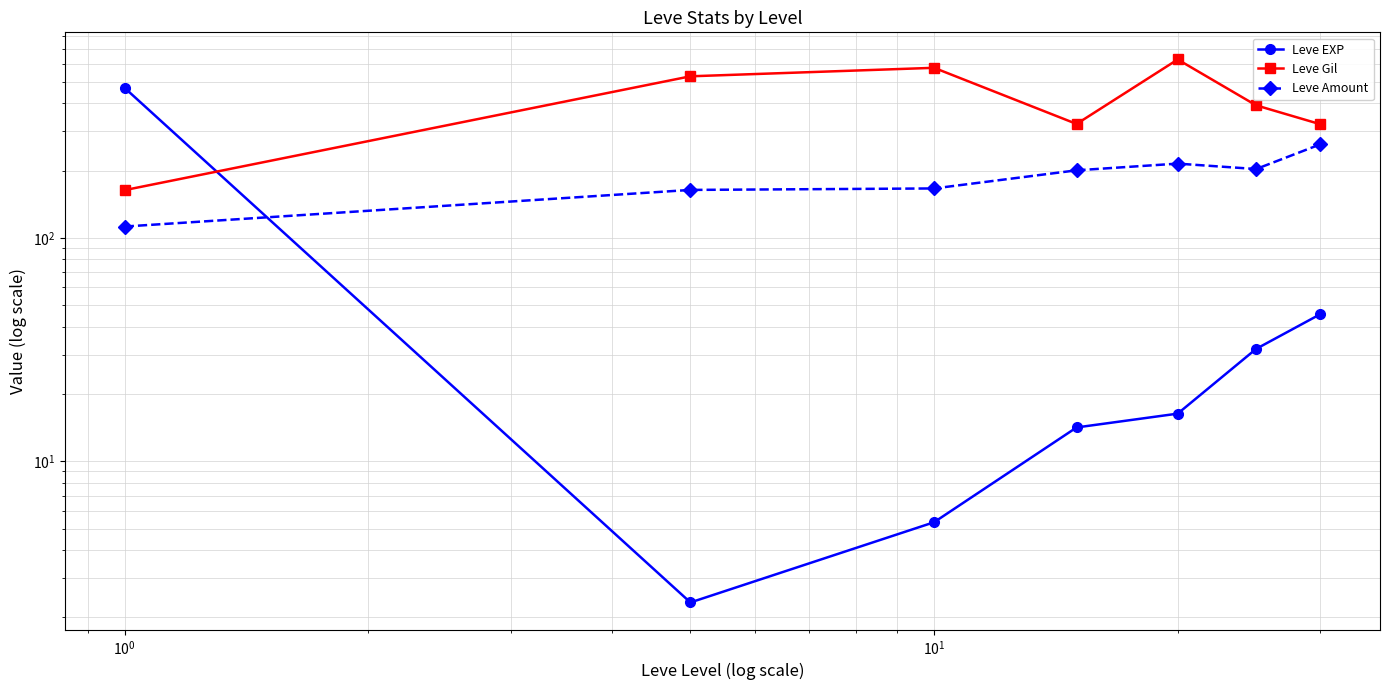

What is the value of the Leve EXP point at the 5th from the left?

16.3